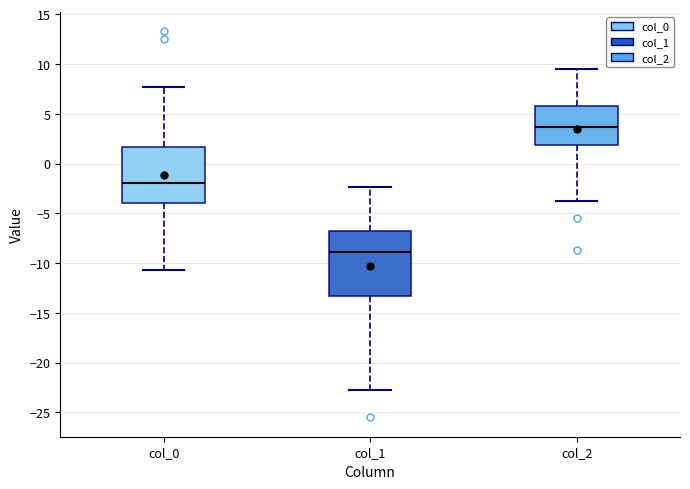

Where is the lower edge of the box for col_0 on the y-axis? The values are not printed on the chart, so give them approximately, as read against the axis.

-4.0